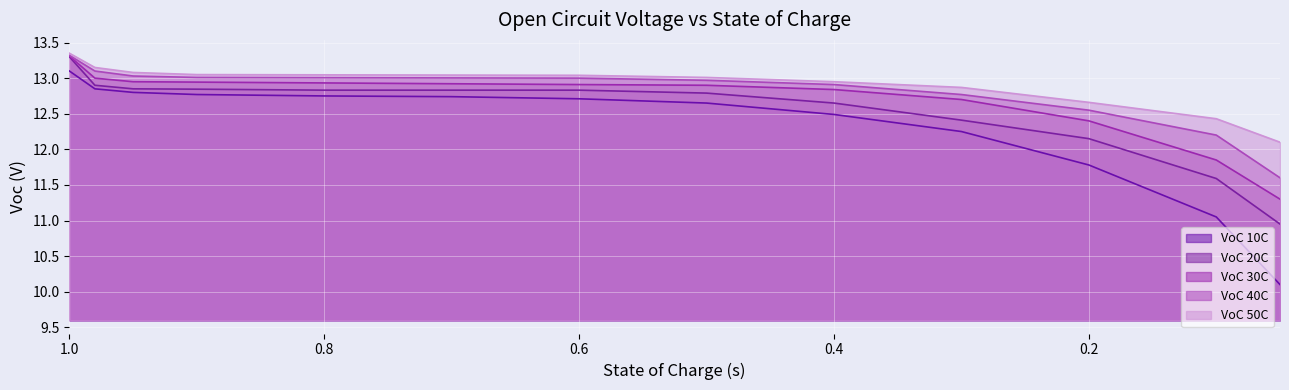

At which label is VoC 50C closest to 12?

0.05